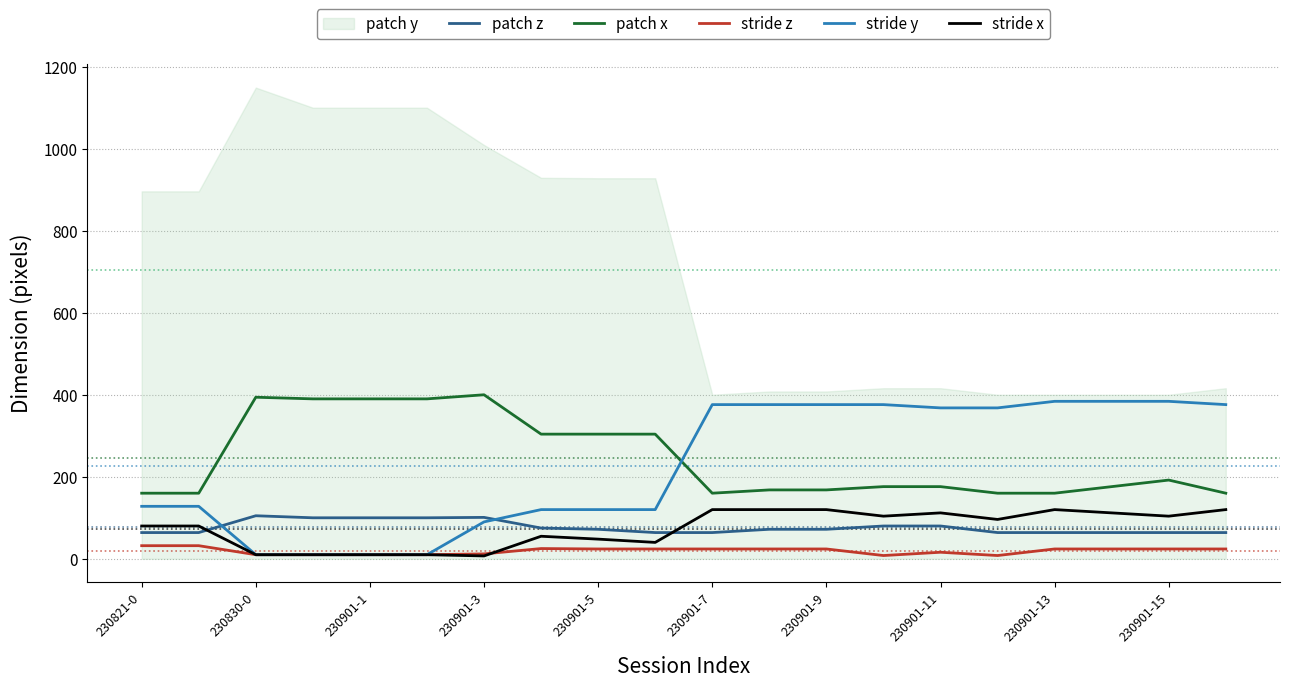

Where is stride y nearest to the value 197?

230821-0